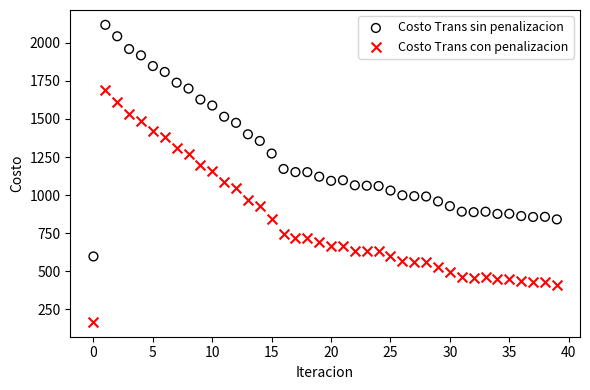

What are all the series names shown in the legend?

Costo Trans sin penalizacion, Costo Trans con penalizacion